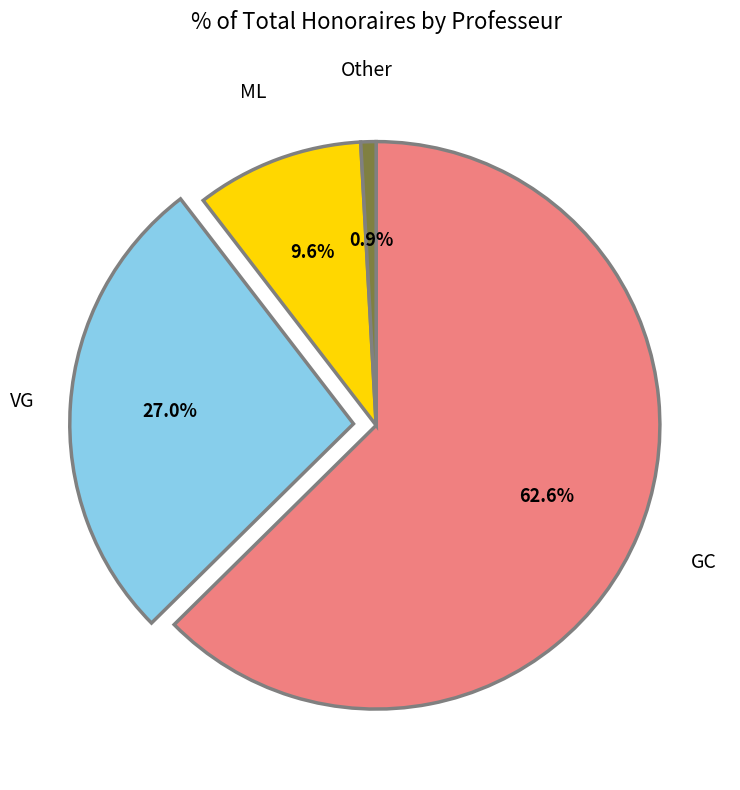

To the nearest percent, what portion does ML represent?

10%